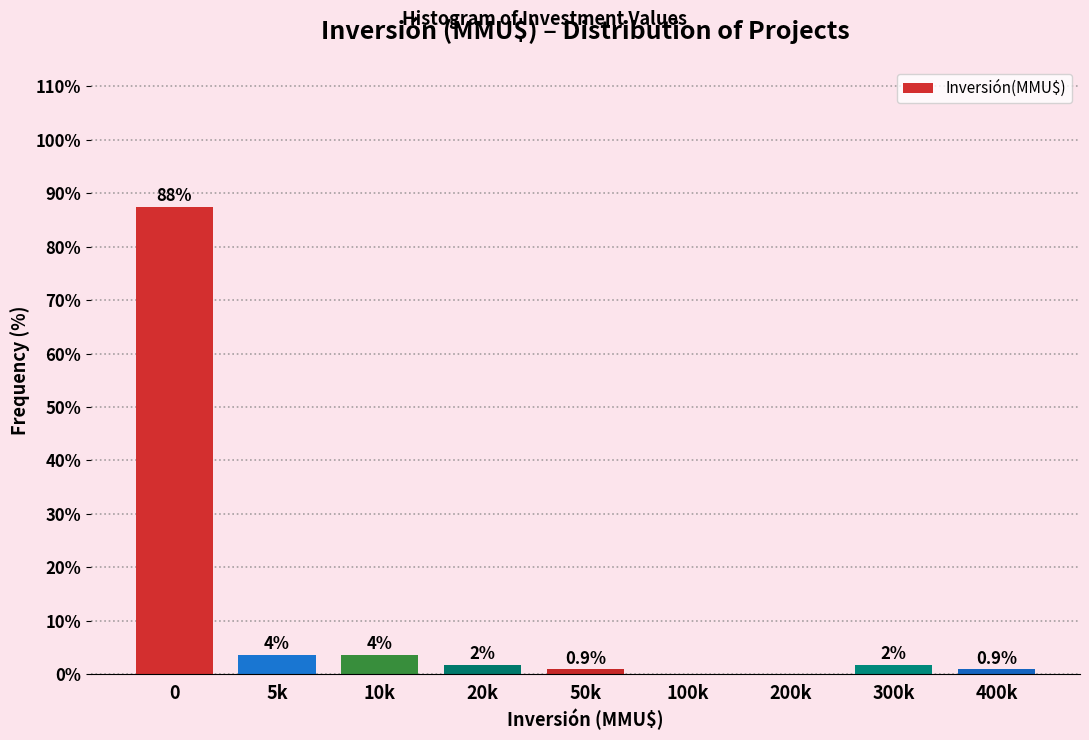

Are the bars horizontal?

No